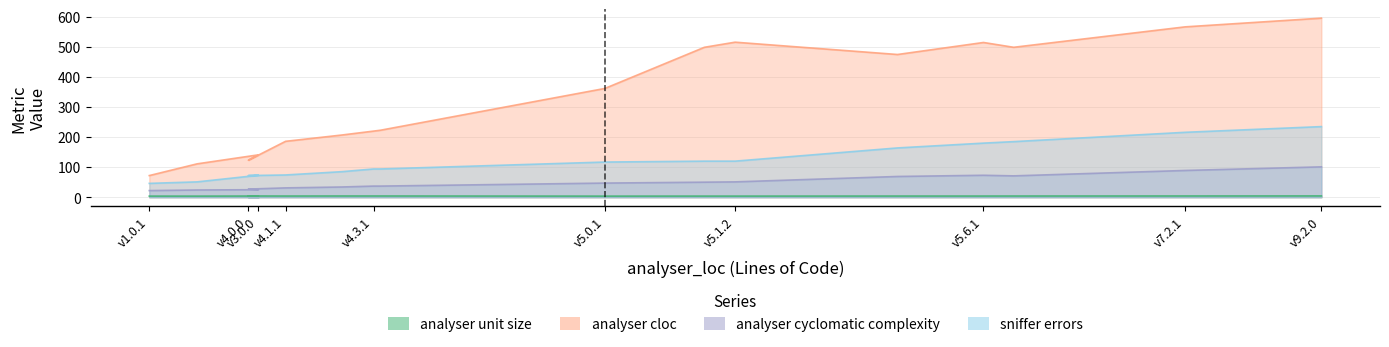

Which series has the largest total across all categories?

analyser_cloc